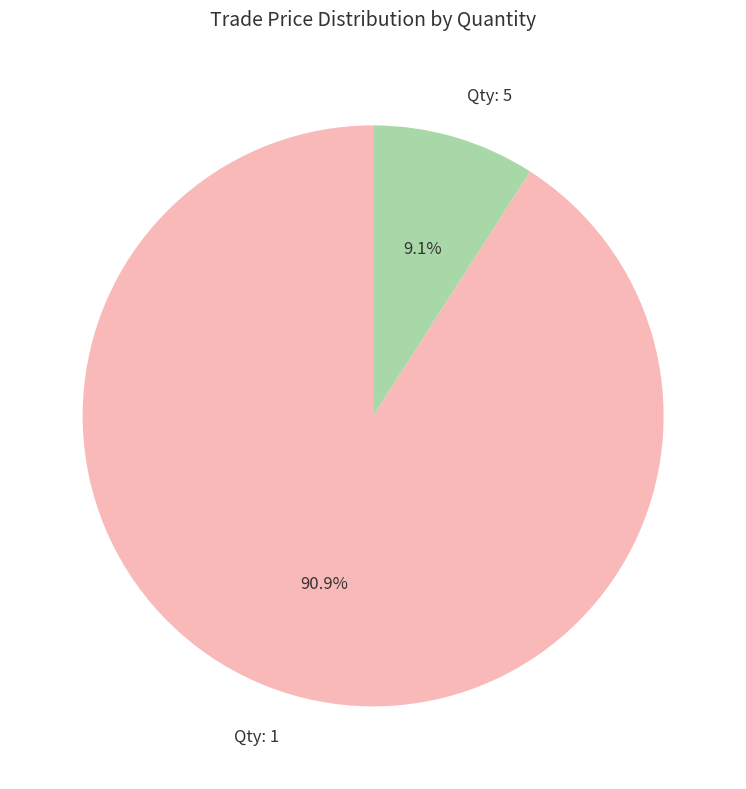

How many slices are in this pie chart?

2